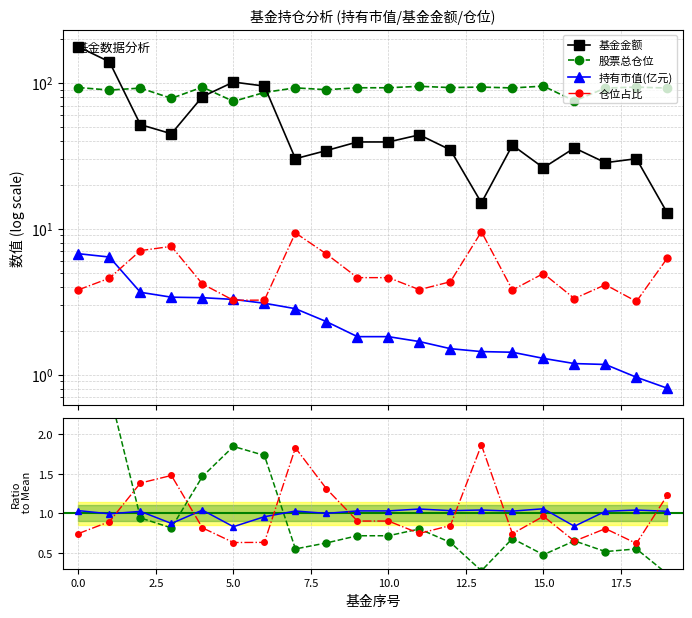

What are all the series names shown in the legend?

持有市值(亿元), 基金金额, 股票总仓位, 仓位占比